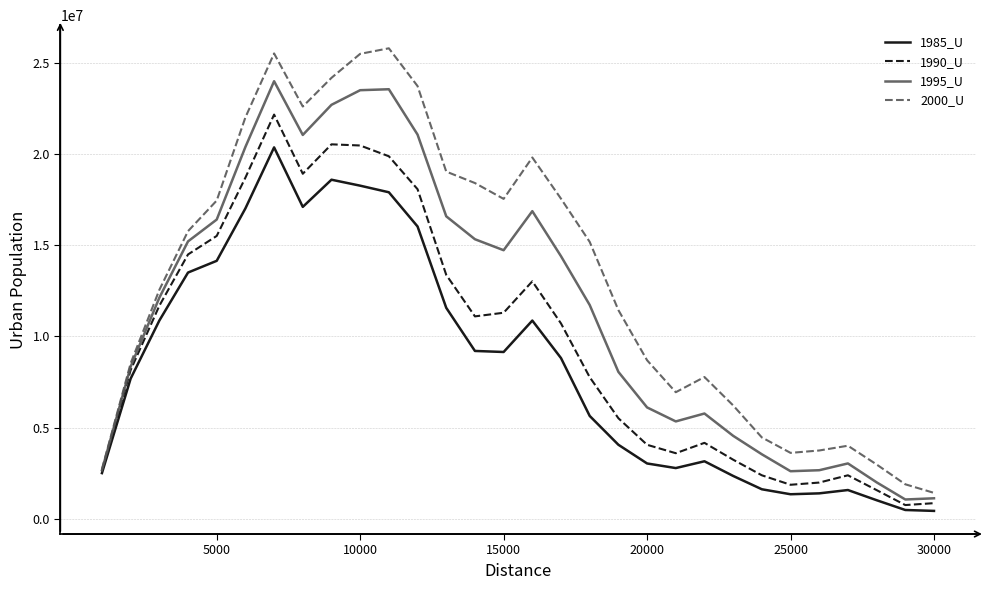

How many distinct data groups are displayed?

4